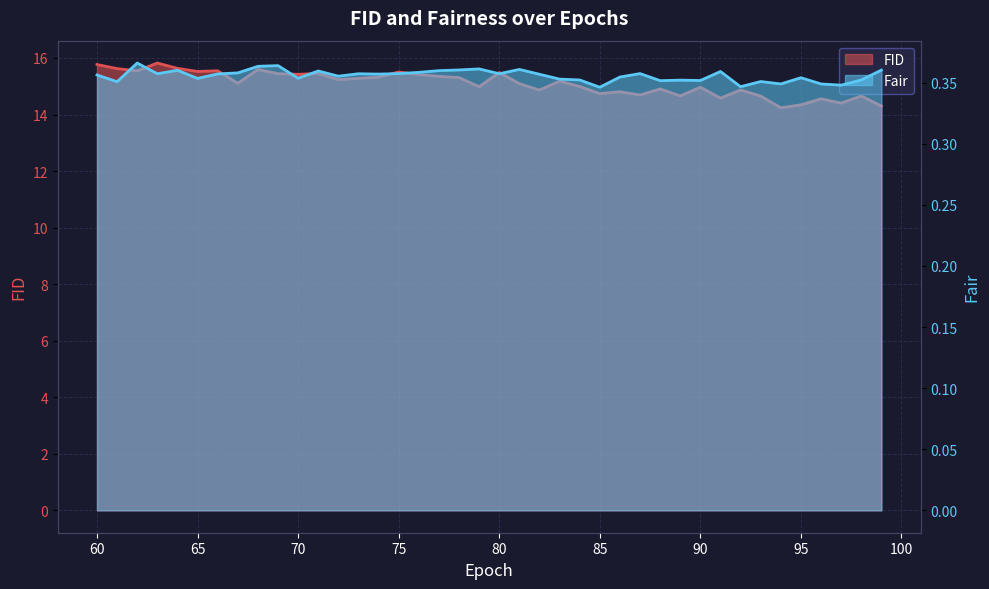

Does the chart display data point markers on the line(s)?

No